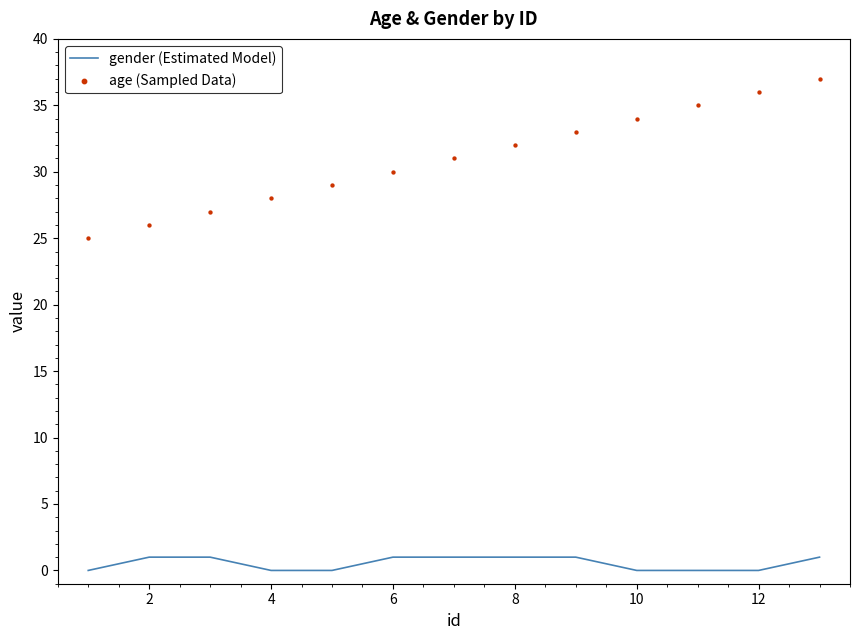

What are all the series names shown in the legend?

gender (Estimated Model), age (Sampled Data)